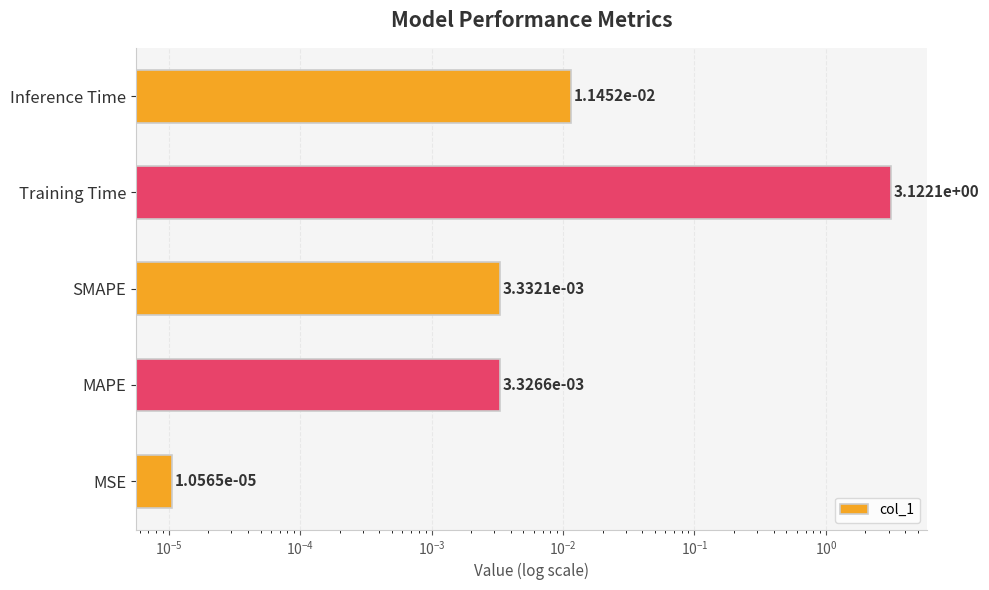

Reading left to right, extract all data points from this chart.

0.0	0.0	0.0	3.1	0.0